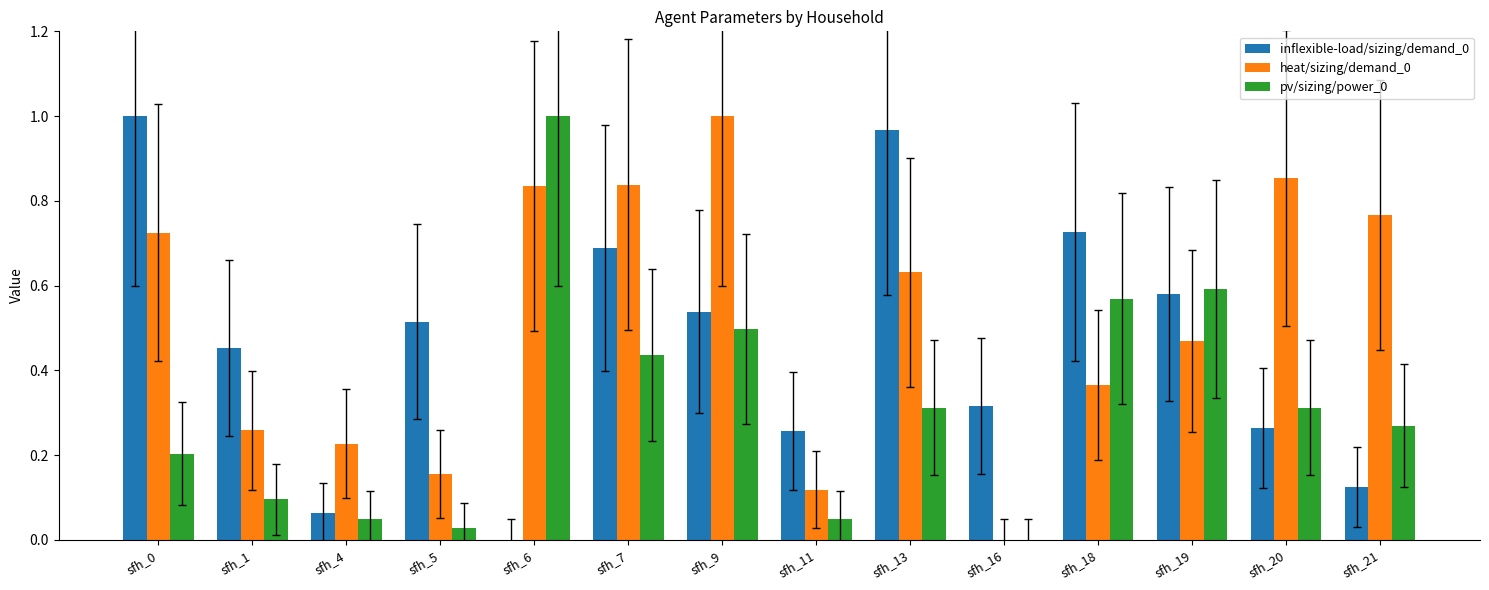

What is the sum of the pv/sizing/power_0 values at sfh_19 and sfh_6?

1.6